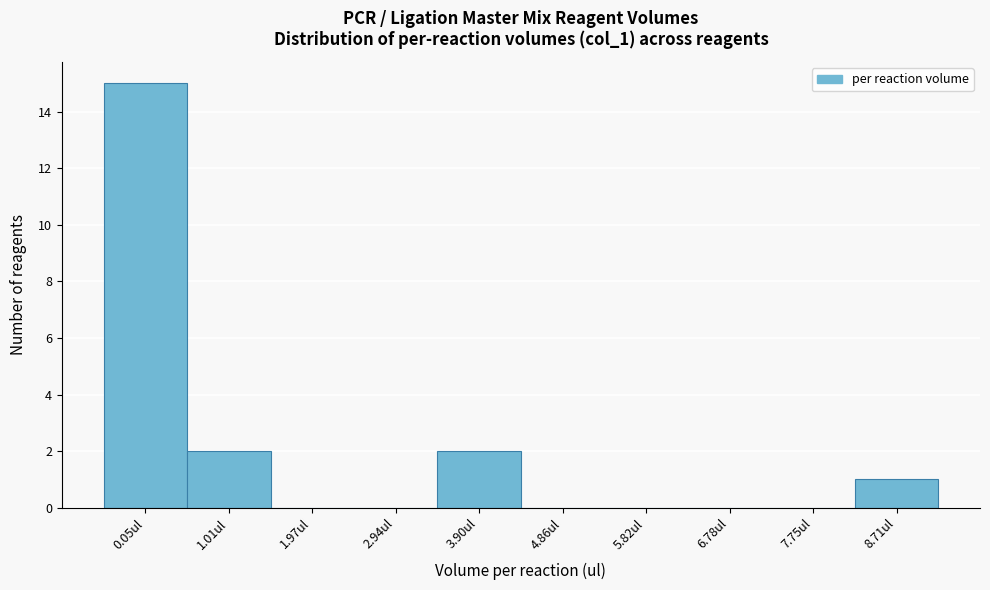

Reading left to right, list all the values displayed in this chart.

0.05ul=15	1.01ul=2	1.97ul=0	2.94ul=0	3.90ul=2	4.86ul=0	5.82ul=0	6.78ul=0	7.75ul=0	8.71ul=1